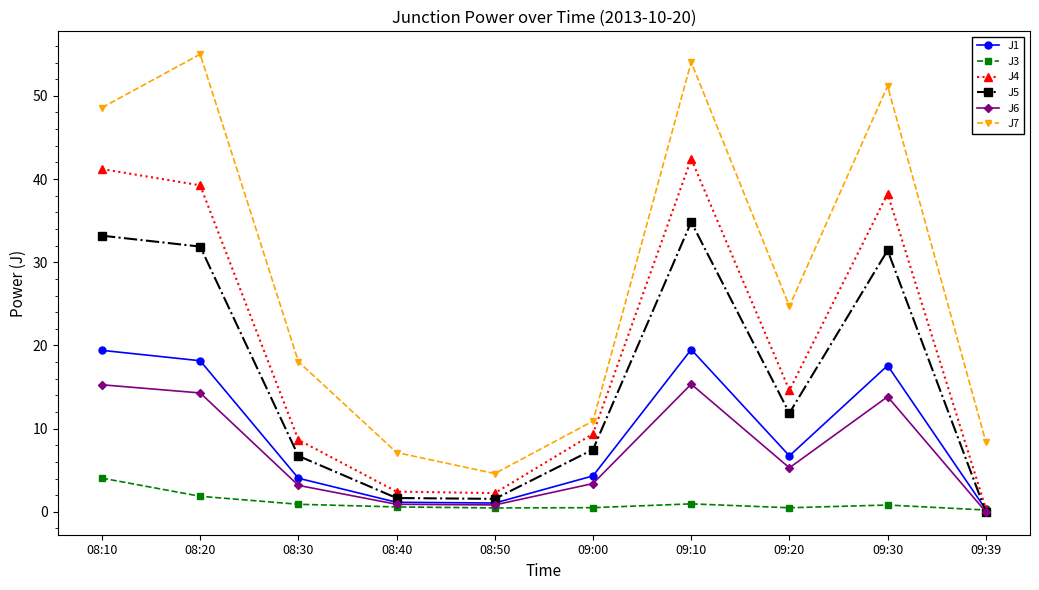

What is the approximate value of J4 at 08:30?

8.7